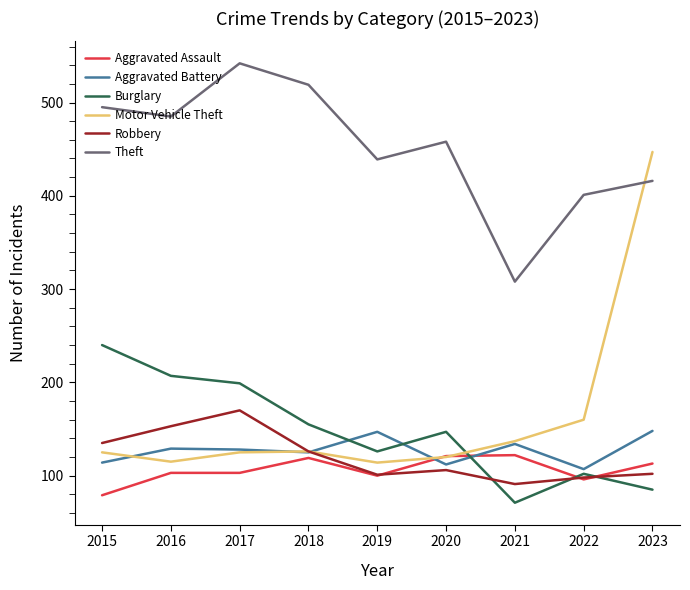

What value does the Robbery series have at 2020?

106